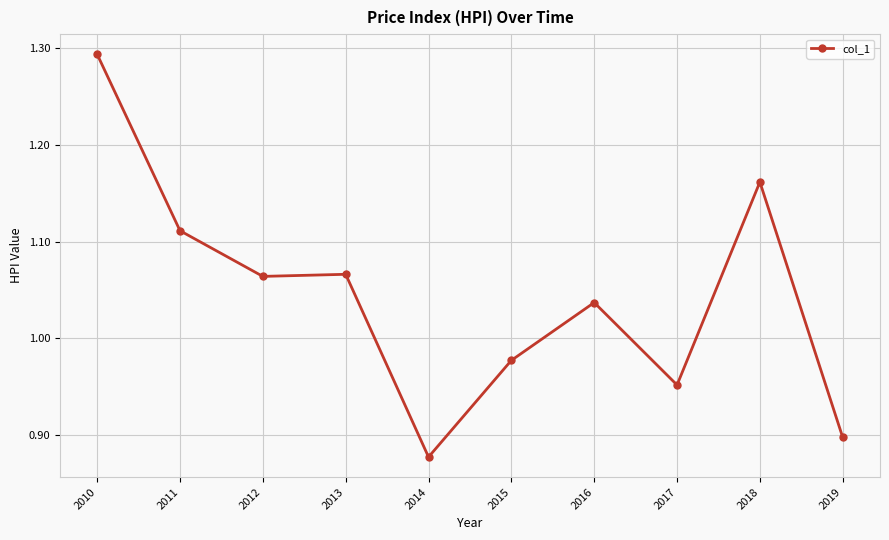

True or false: there are more than 1 points higher than both neighbors.

True